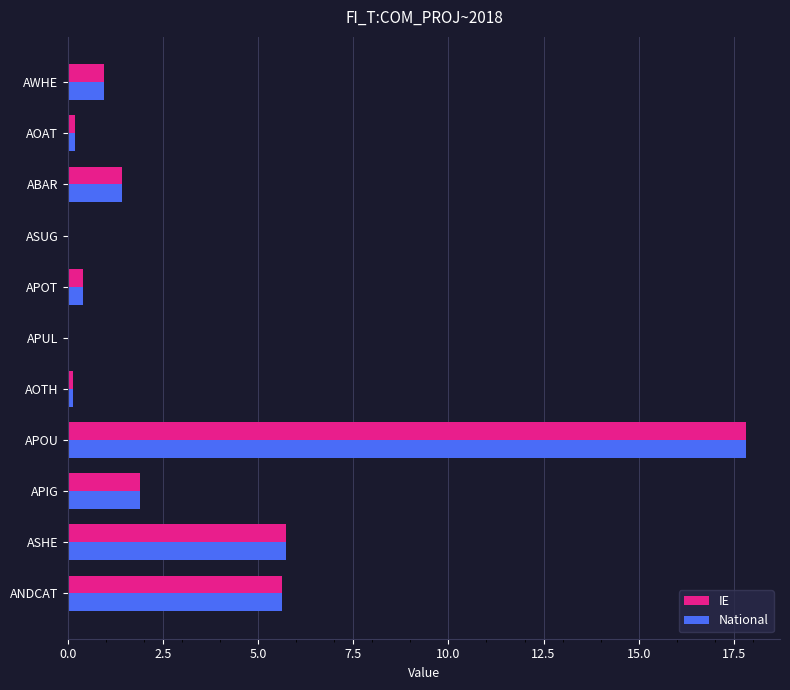

What is the total value across all series at APOU?

35.7